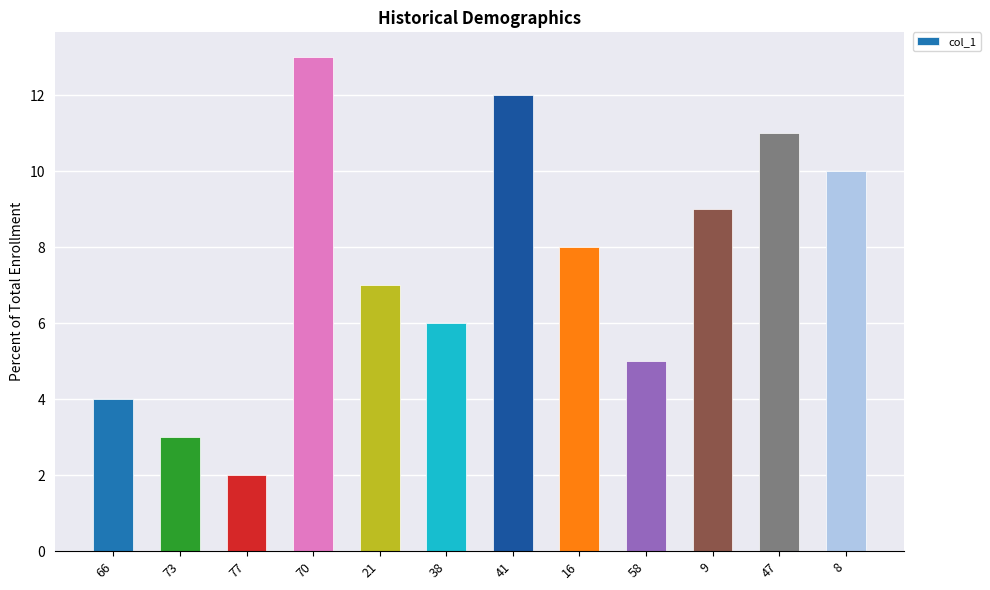

What is the smallest value displayed?

2.0